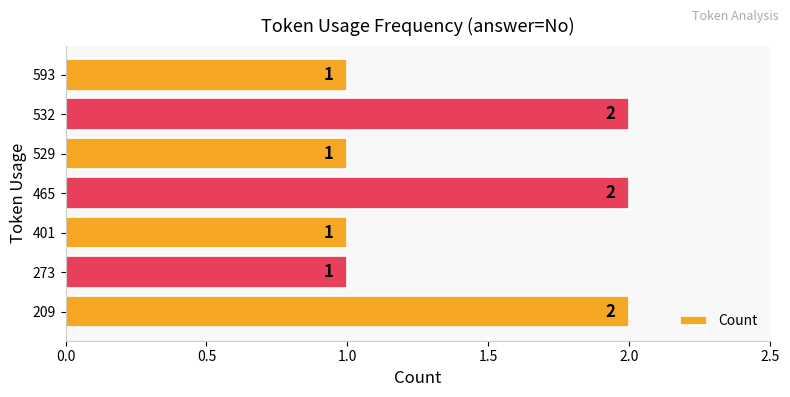

Which has a higher value, 465 or 401?

465